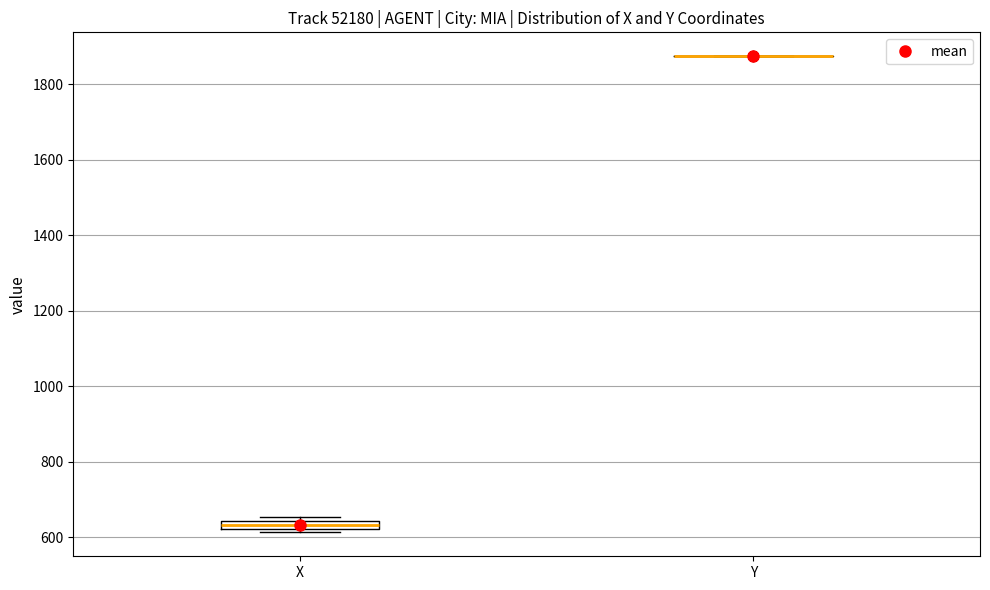

Comparing the boxes themselves (not the whiskers), which one is the tallest?

X